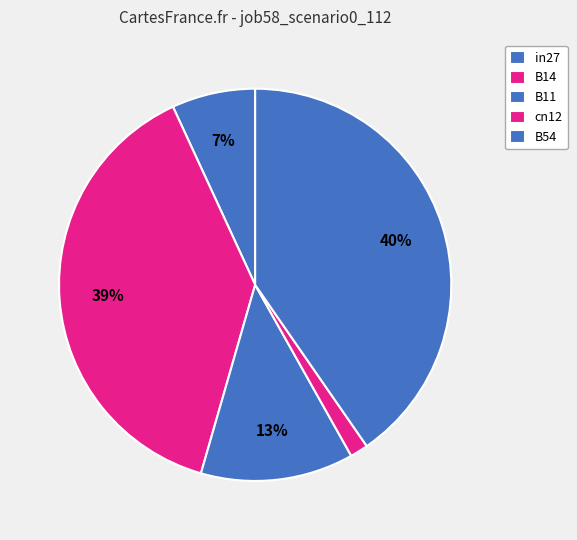

To the nearest percent, what is the difference between the largest and smallest slice percentages?

39%